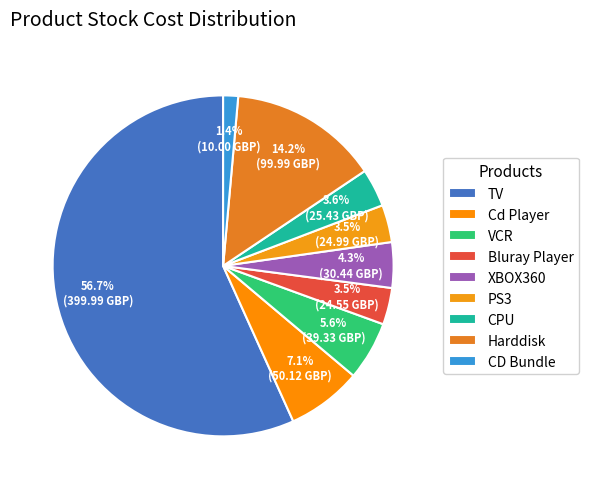

To the nearest percent, what portion does Harddisk represent?

14%